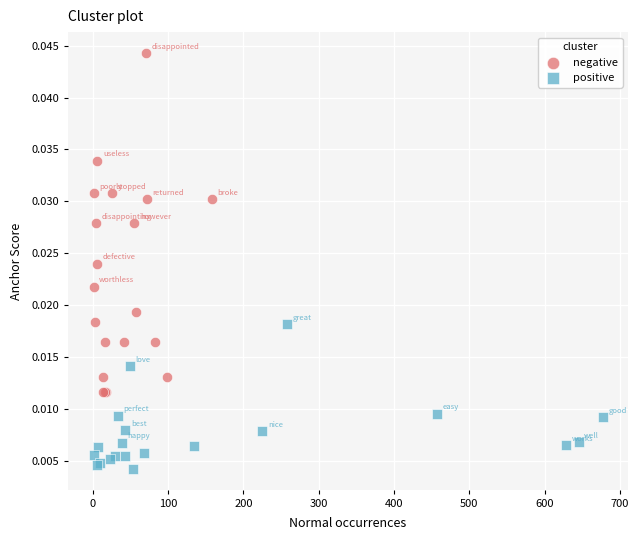

Which series reaches the minimum Y coordinate?

positive